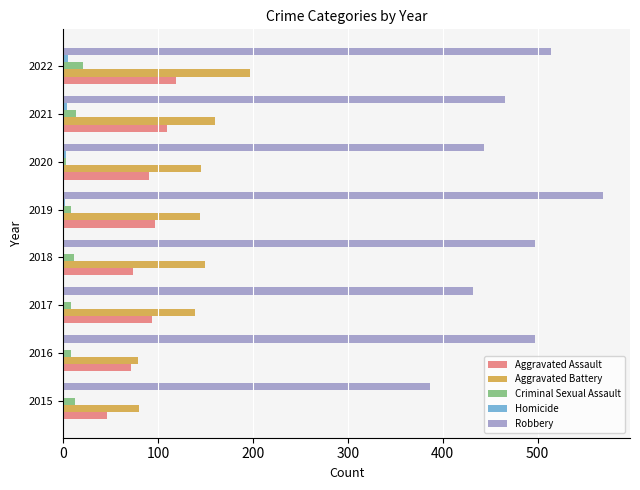

Which series has the largest total across all categories?

Robbery